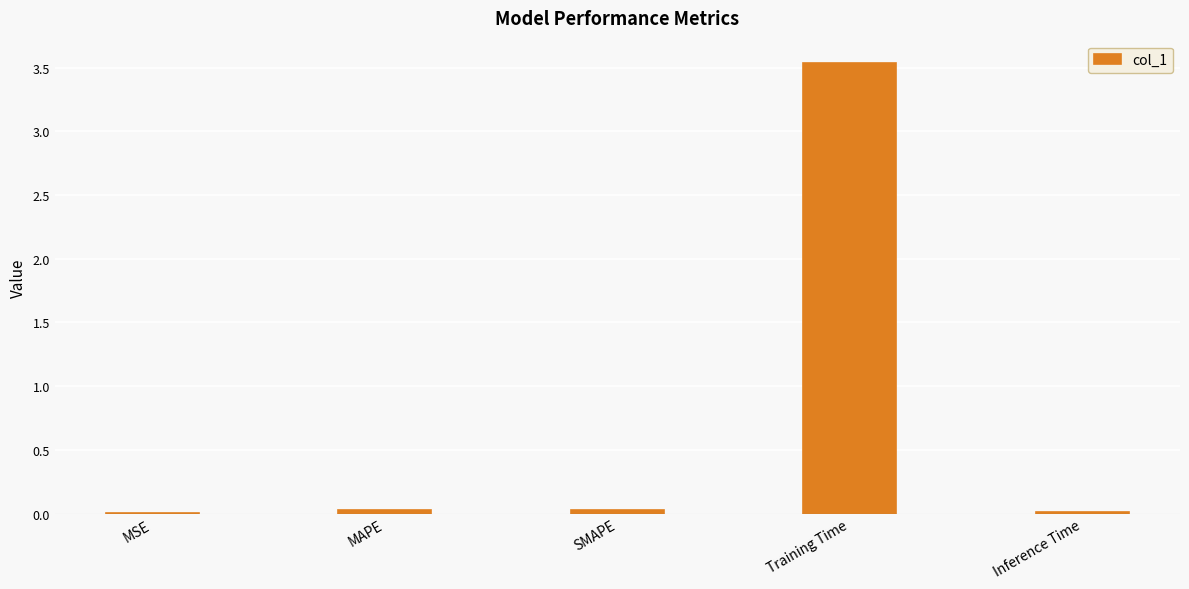

The value at Training Time is 5.9. True or false?

False